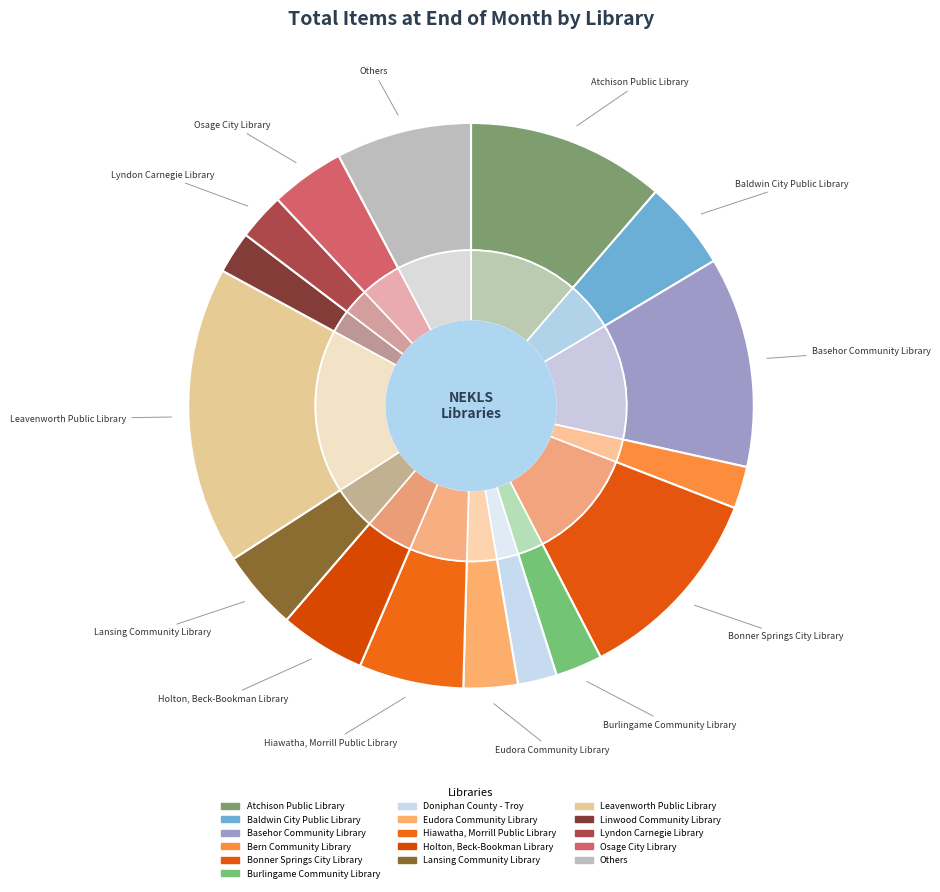

Does Lansing Community Library account for over 50% of the chart?

No